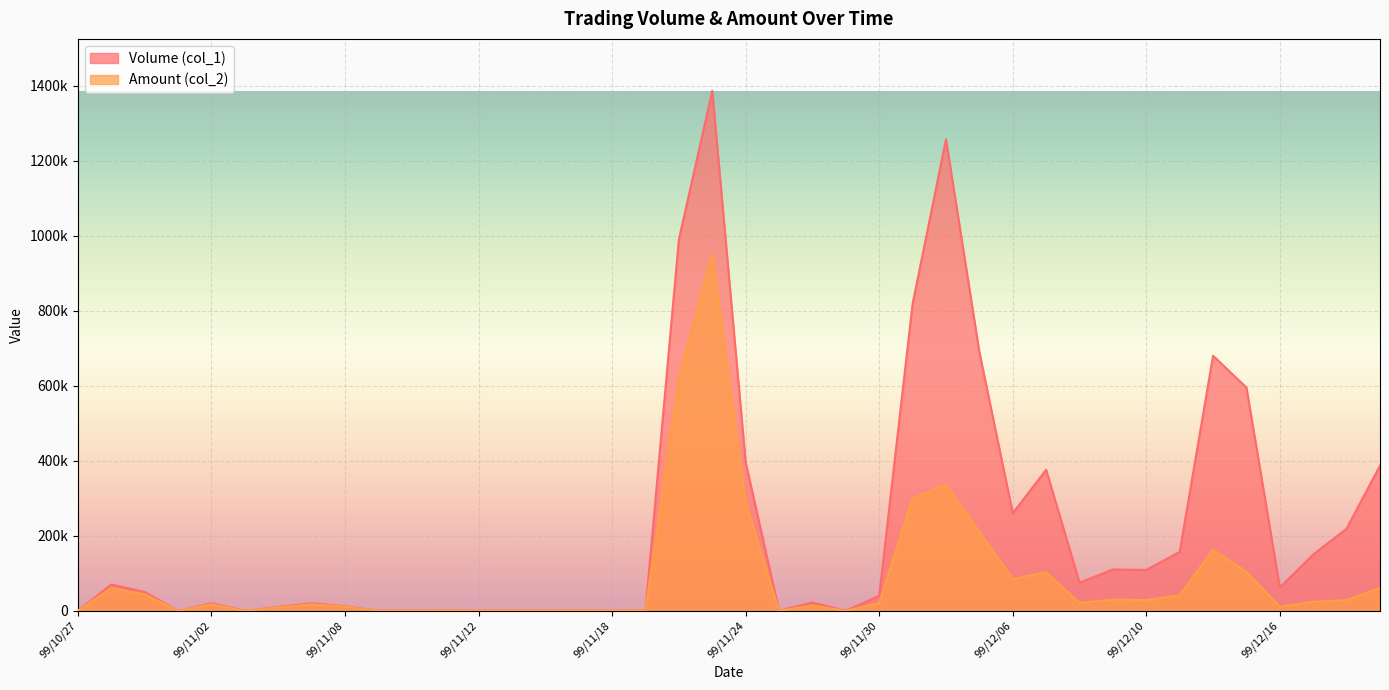

At how many categories does at least one series exceed 933889?

3